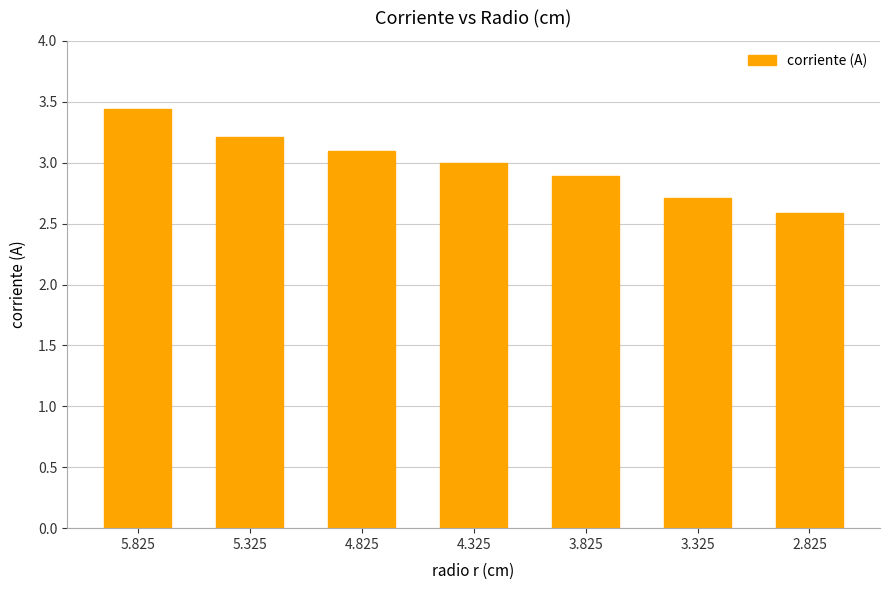

How many distinct data groups are displayed?

1